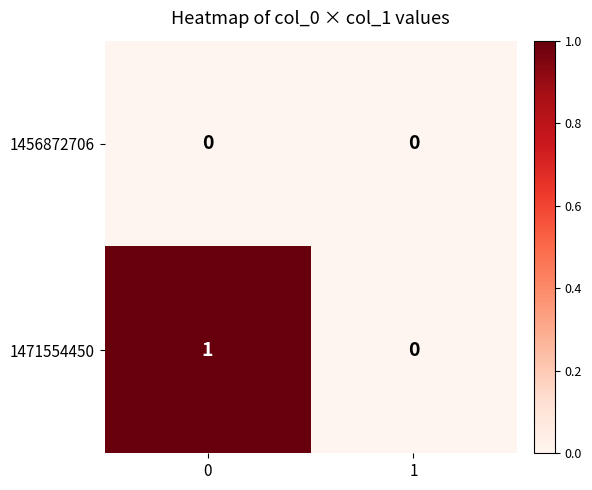

Which series has the largest range (max minus min)?

1471554450